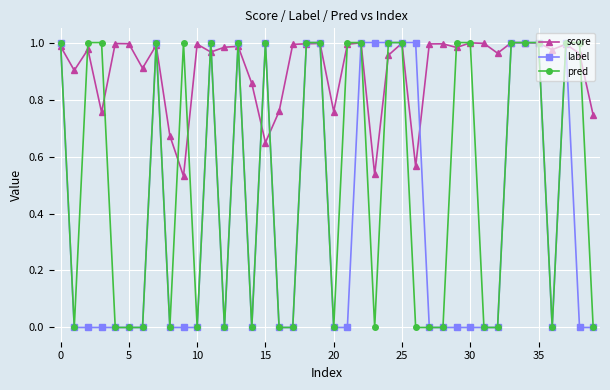

How many series are shown in this chart?

3